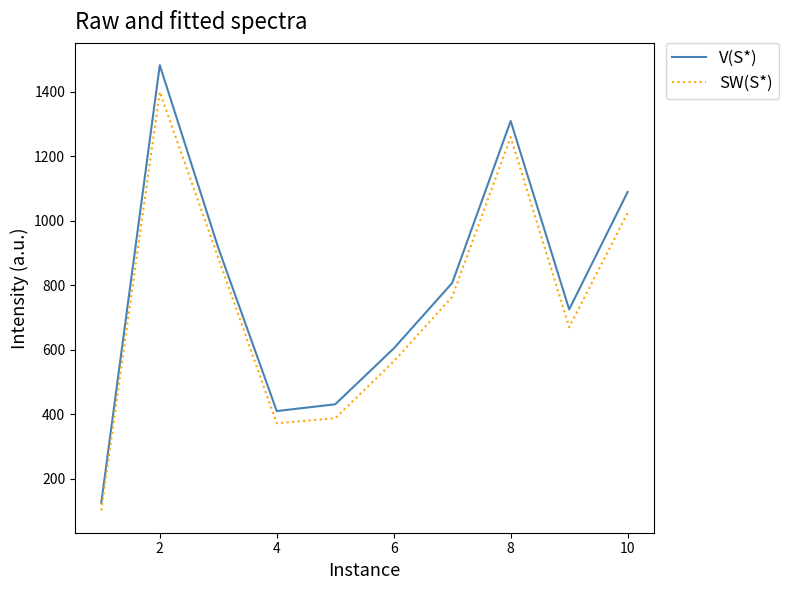

What is the average value of the SW(S*) series?

743